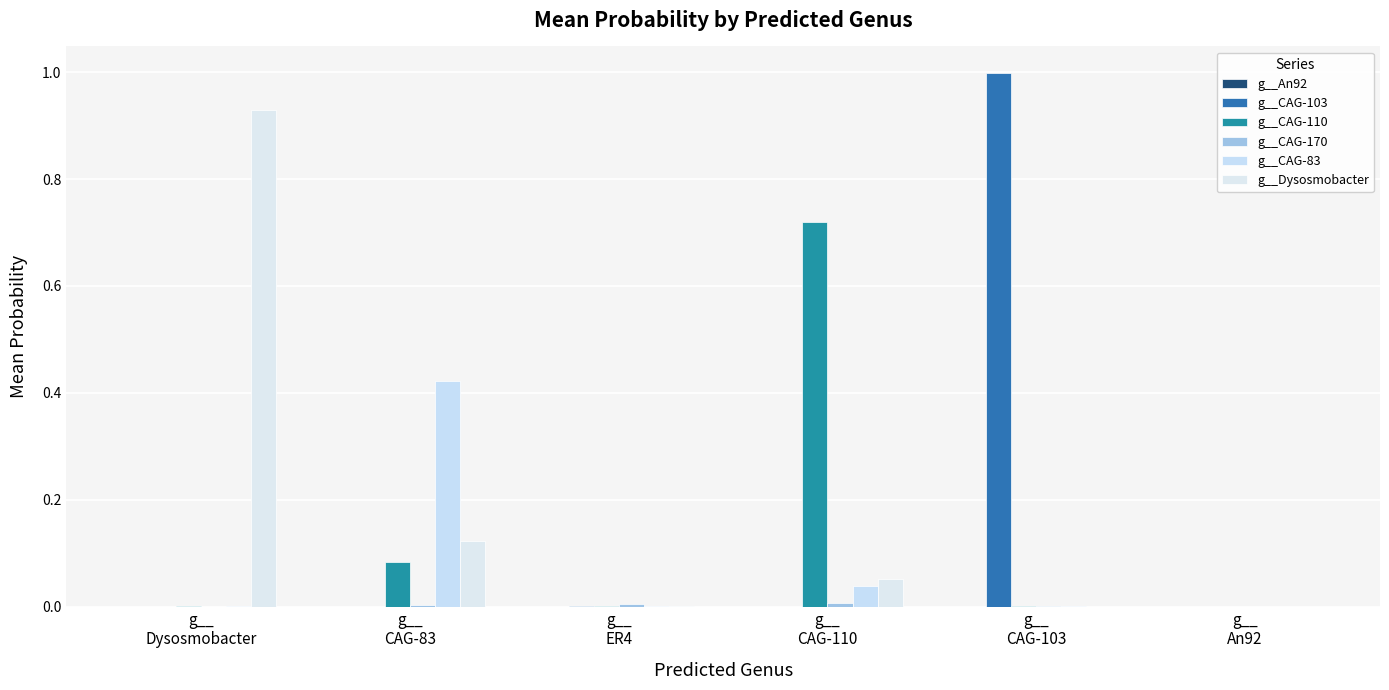

Are the bars grouped side by side (vs. stacked)?

Yes